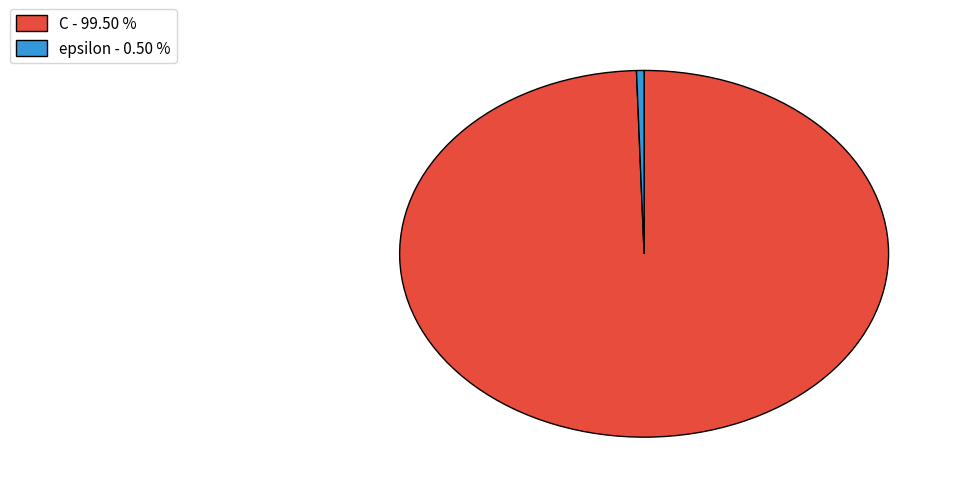

Is the sum of epsilon - 0.50 % and C - 99.50 % greater than half?

Yes